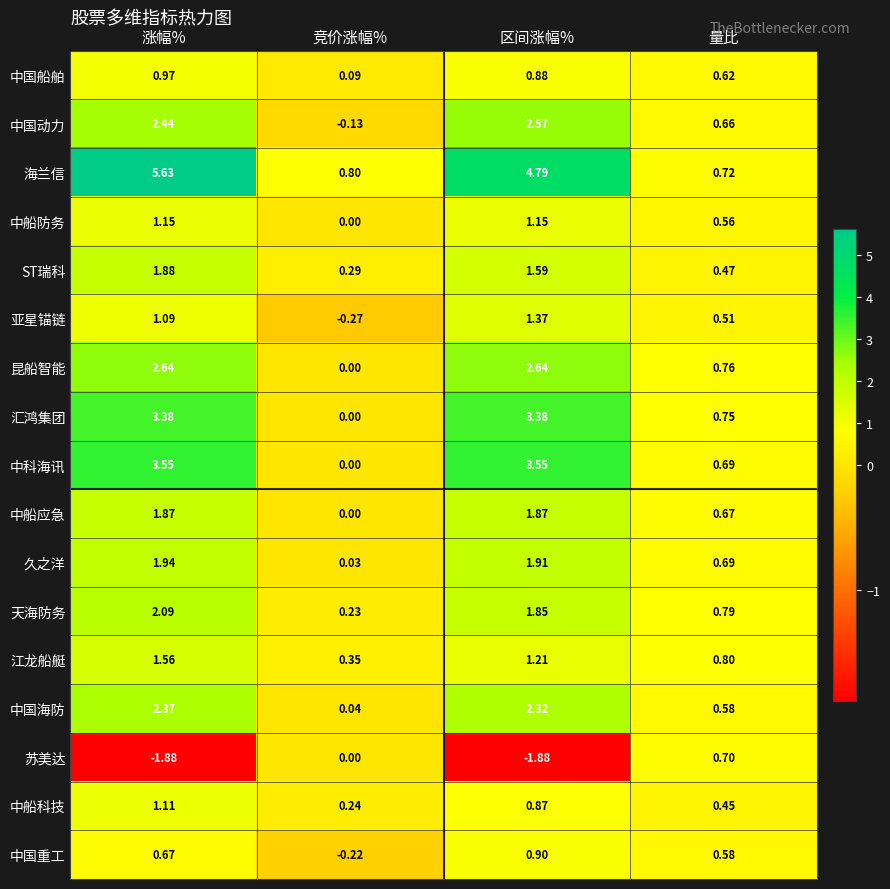

Where does the 天海防务 series first go above 1?

涨幅%